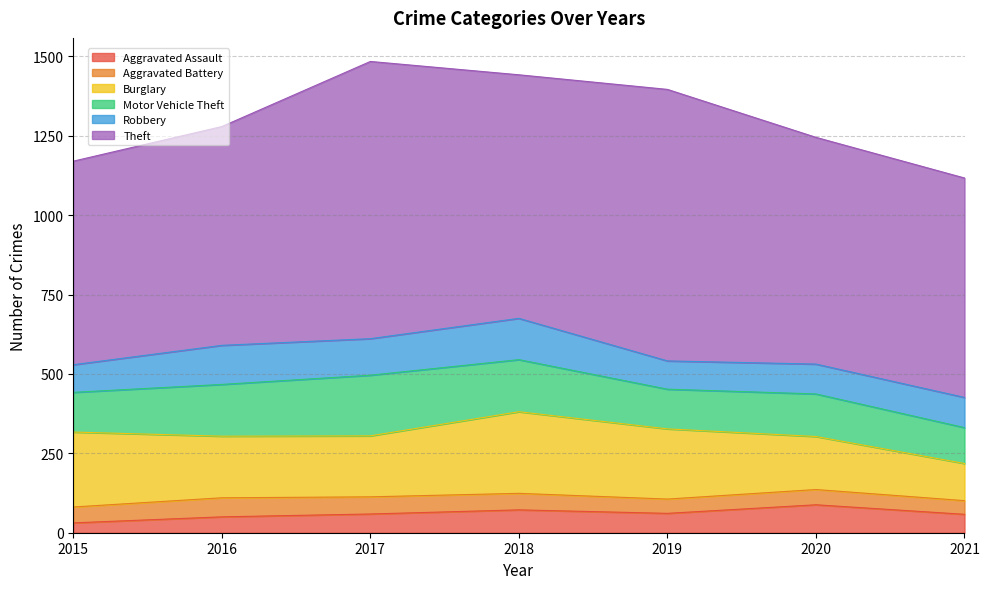

At which label does Motor Vehicle Theft first exceed 134?

2016